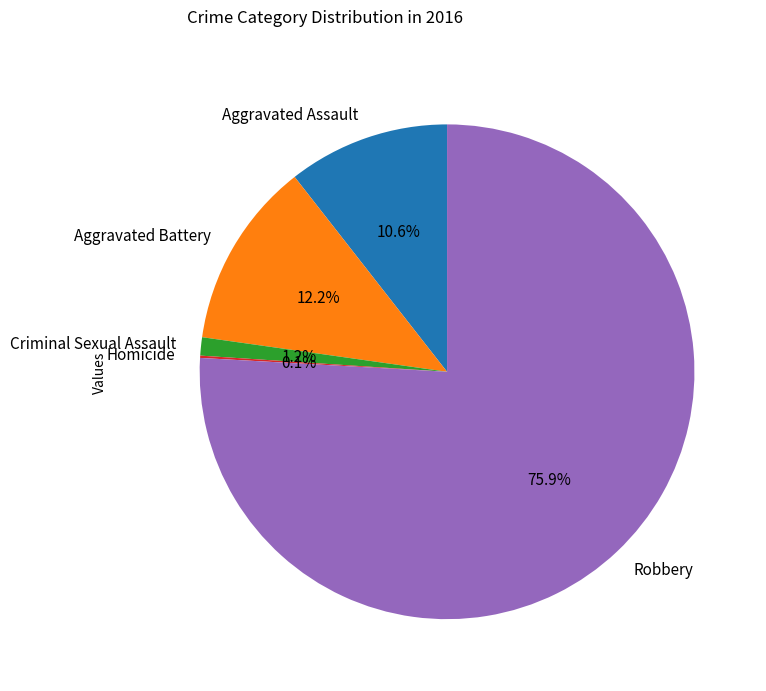

Approximately how many times larger is the value at Aggravated Battery compared to Criminal Sexual Assault?

10.2